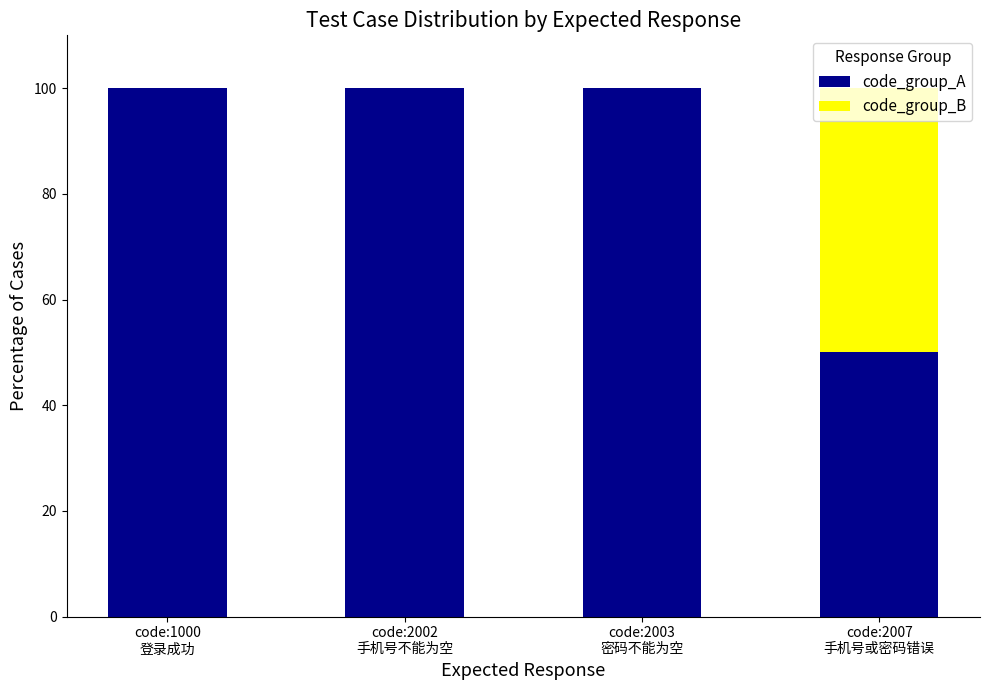

How many series are shown in this chart?

2